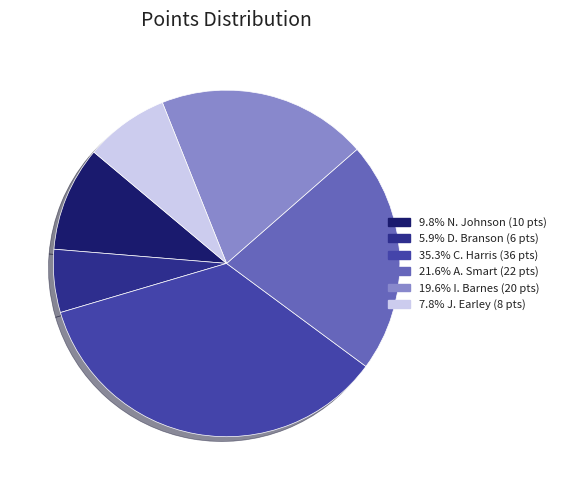

Does 5.9% D. Branson (6 pts) account for over 50% of the chart?

No